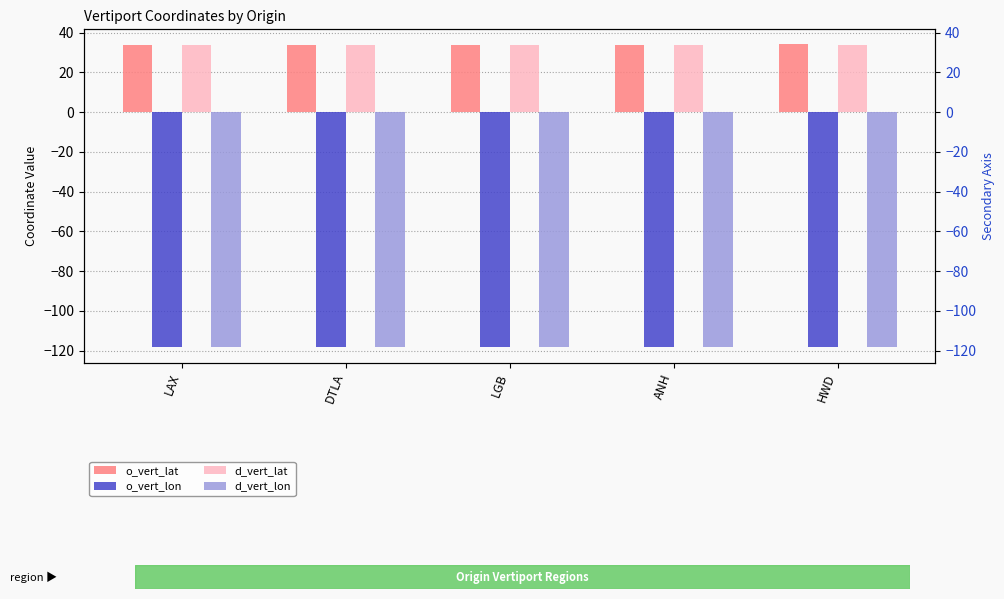

How many bars are there in total?

20